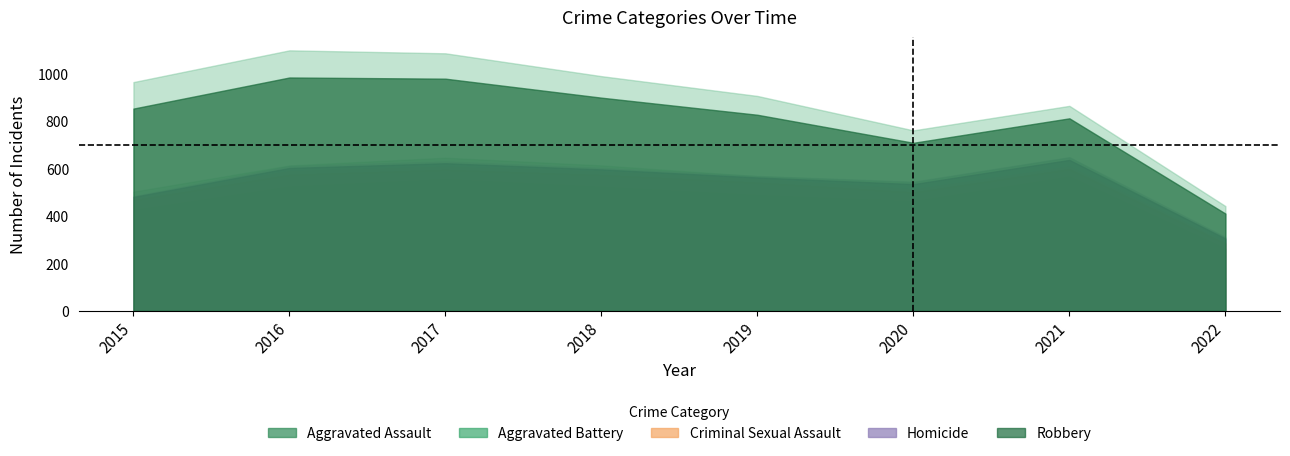

Reading left to right, list all the values displayed in this chart.

Aggravated Assault: 2015=164	2016=225	2017=251	2018=220	2019=220	2020=192	2021=295	2022=140
Aggravated Battery: 2015=260	2016=298	2017=303	2018=302	2019=267	2020=269	2021=270	2022=122
Criminal Sexual Assault: 2015=43	2016=51	2017=41	2018=51	2019=54	2020=39	2021=33	2022=22
Homicide: 2015=13	2016=28	2017=27	2018=23	2019=21	2020=34	2021=38	2022=21
Robbery: 2015=372	2016=381	2017=356	2018=302	2019=264	2020=174	2021=175	2022=105